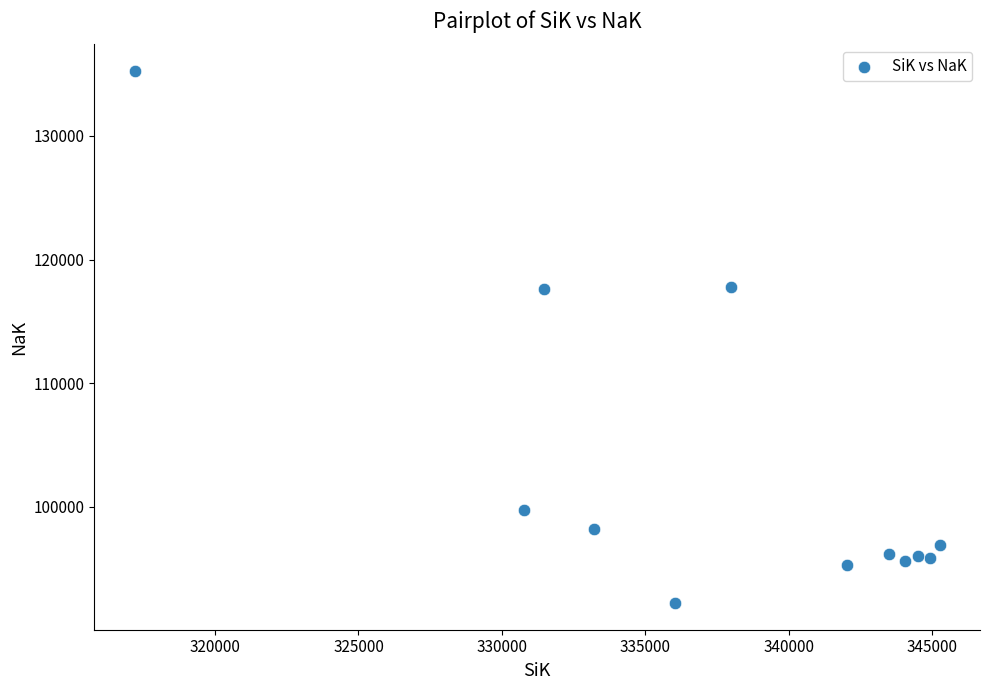

What is the average Y value?

103069.4